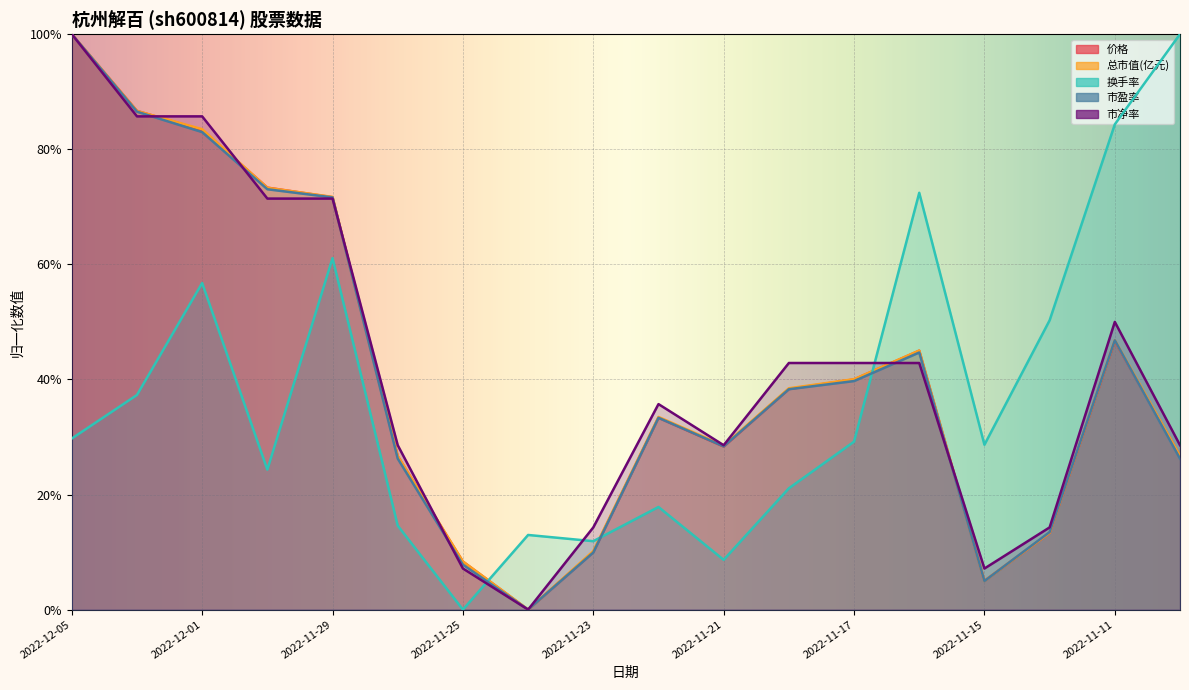

What is the difference between the 涨跌幅% values at 2022-12-05 and 2022-11-18?

0.1